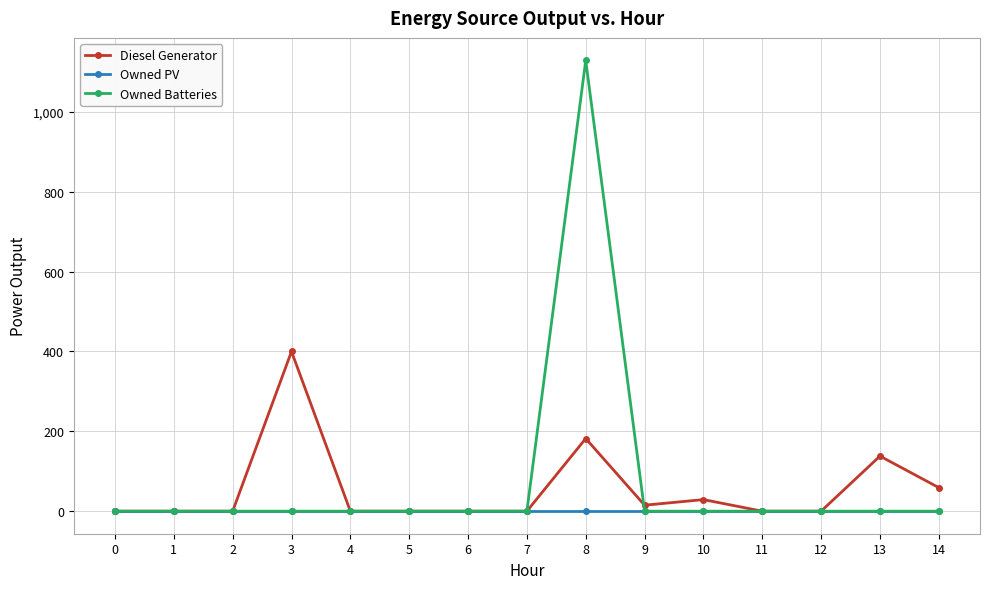

The Owned Batteries series shows 769 at 0. True or false?

False